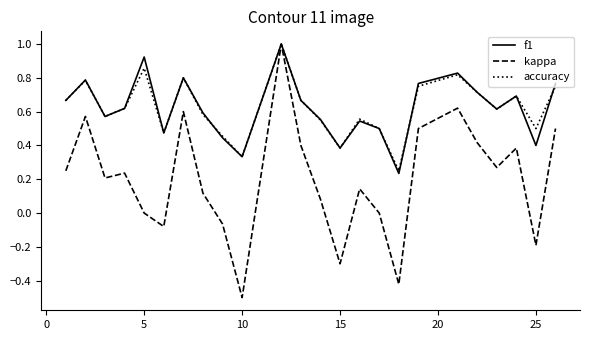

What is the maximum value for accuracy?

1.0